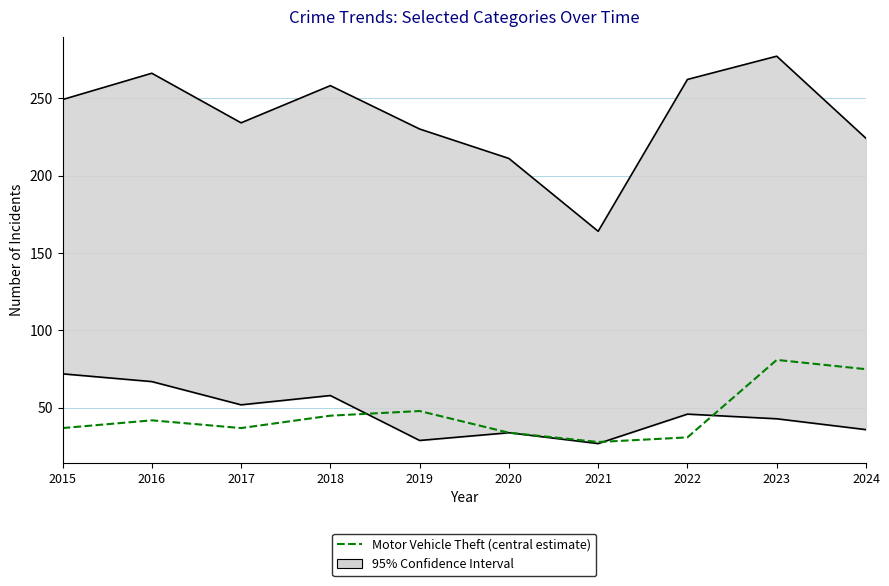

How many lines are shown in the chart?

1